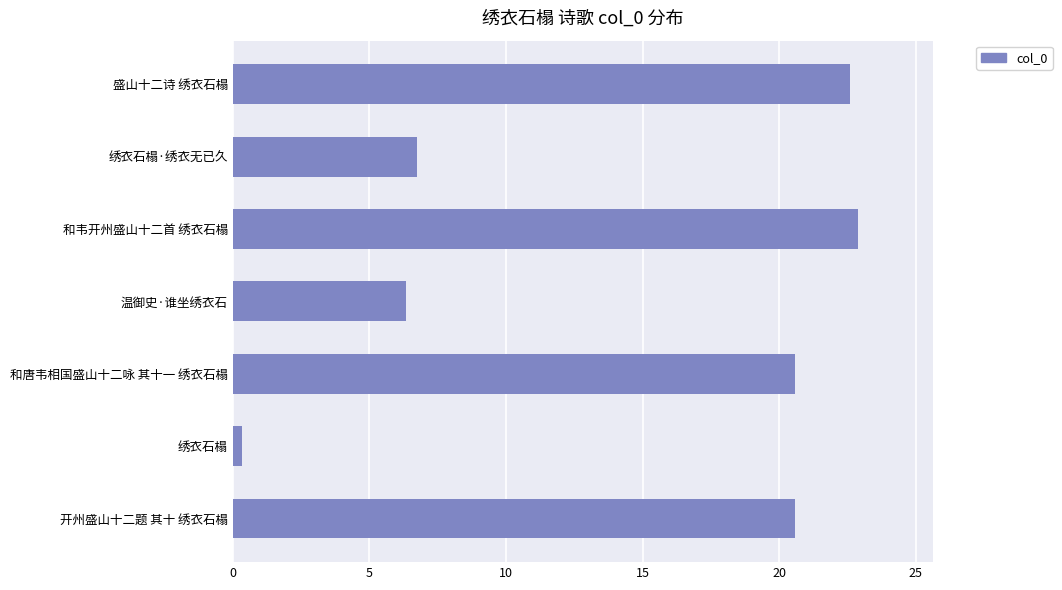

The value at 绣衣石榻·绣衣无已久 is 6.7. True or false?

True